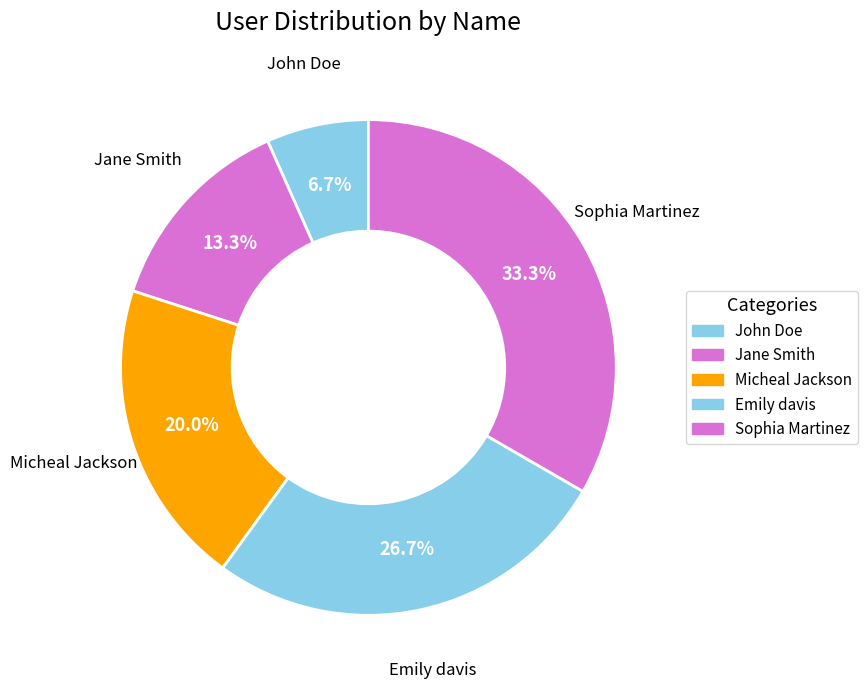

To the nearest percent, what is the difference between the Micheal Jackson and Jane Smith slice percentages?

7%